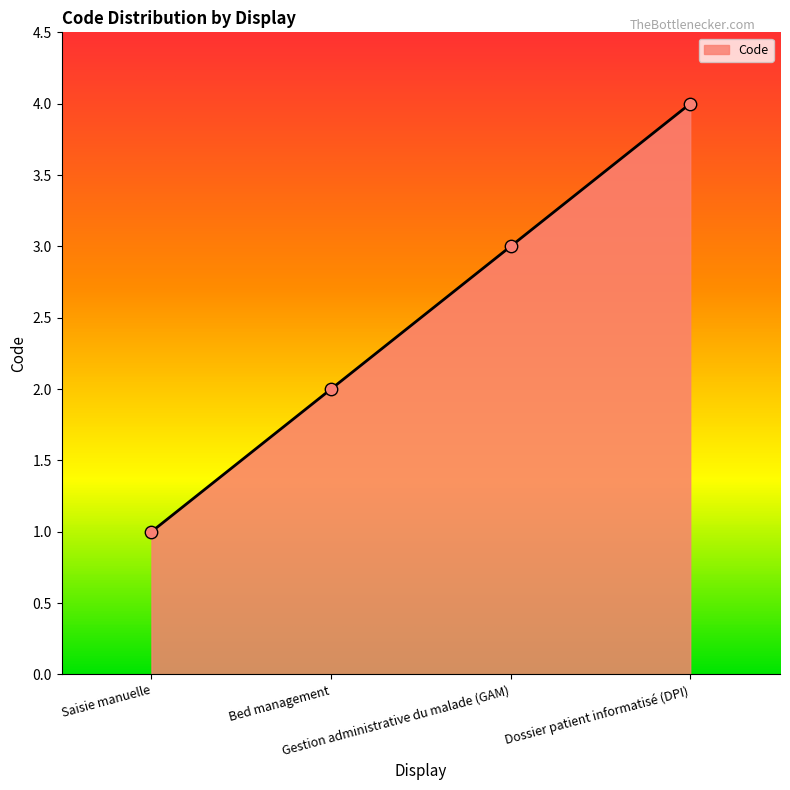

What is the change in value from Saisie manuelle to Dossier patient informatisé (DPI)?

+3